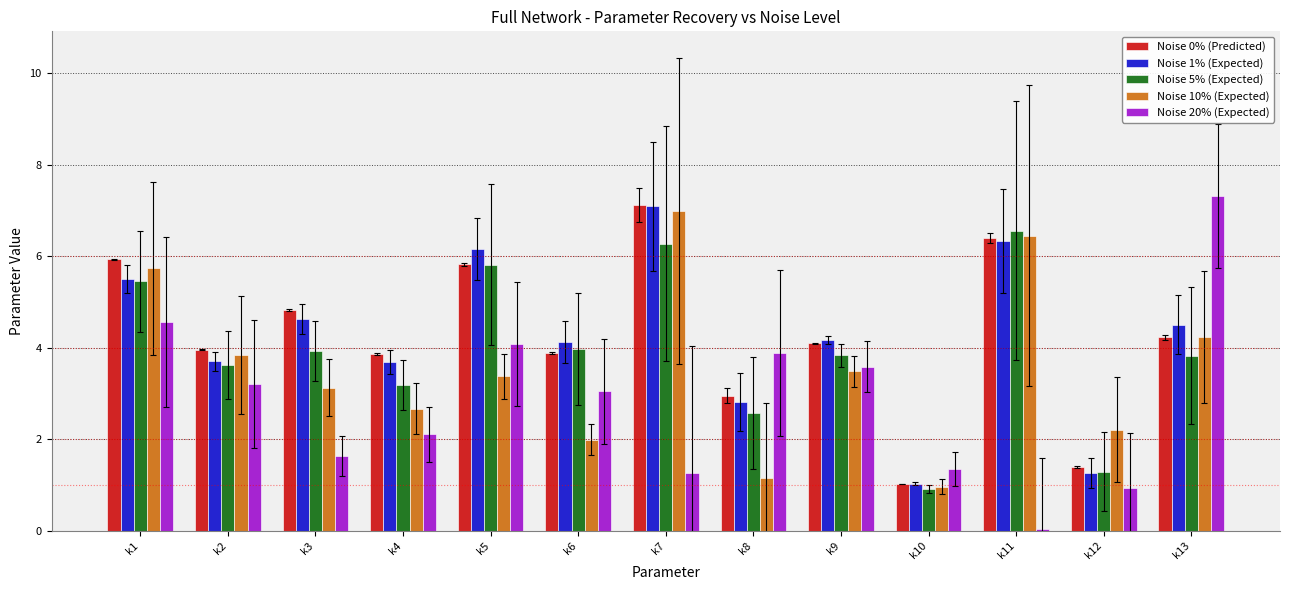

At which label is Noise 5% (Expected) closest to 3?

k4